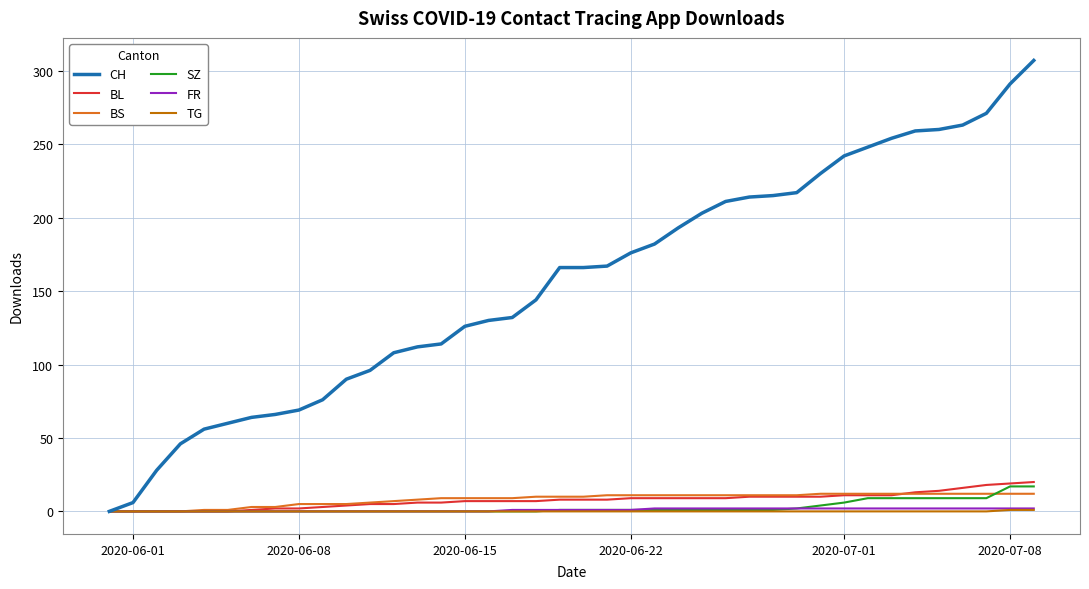

Which series has the largest range (max minus min)?

CH